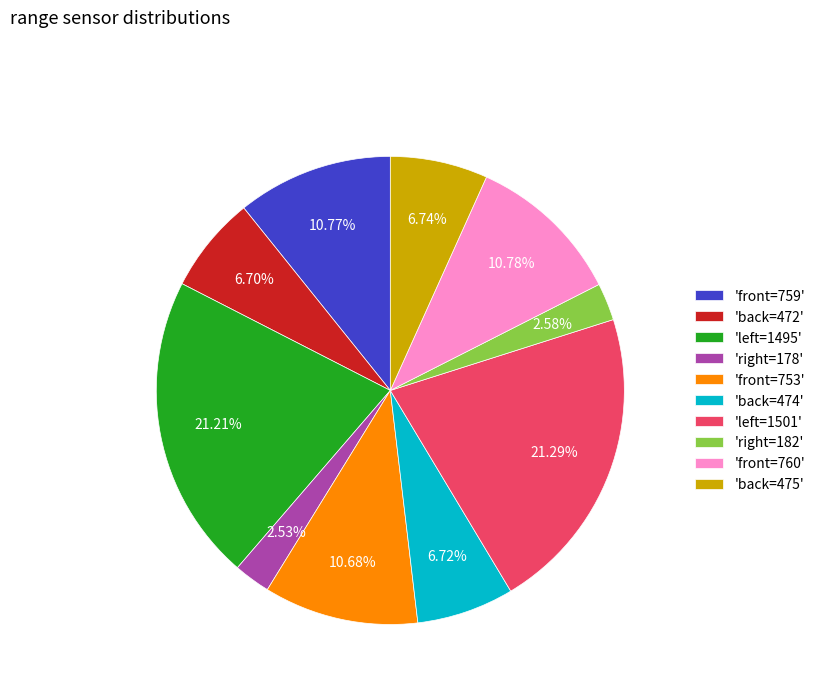

Is there a majority slice in this chart?

No